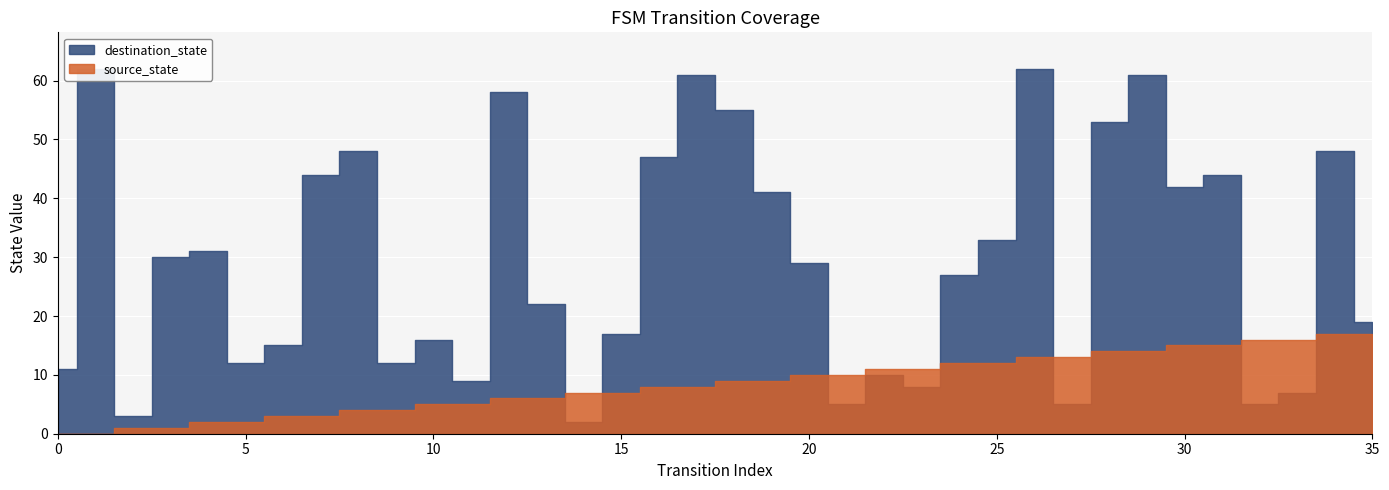

Which series has the widest spread of values?

destination_state